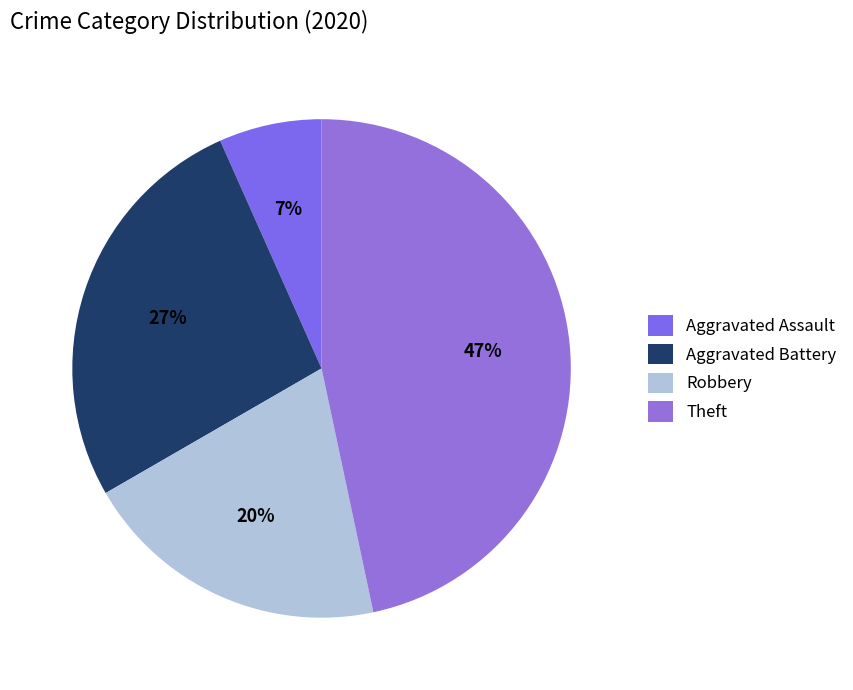

Rank the categories by value from lowest to highest.

Aggravated Assault, Robbery, Aggravated Battery, Theft